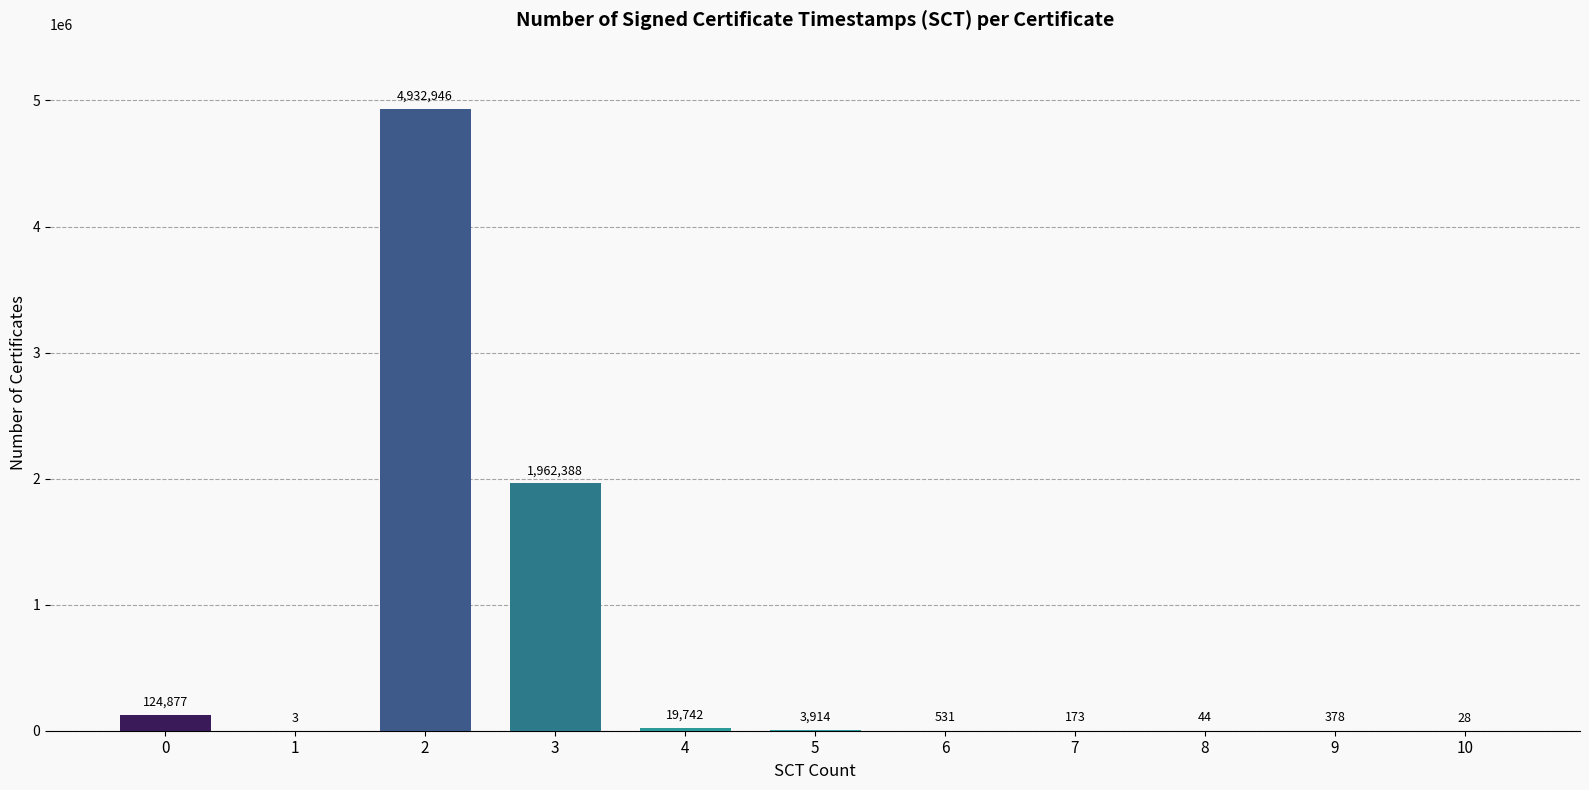

What is the maximum value shown in the chart?

4932946